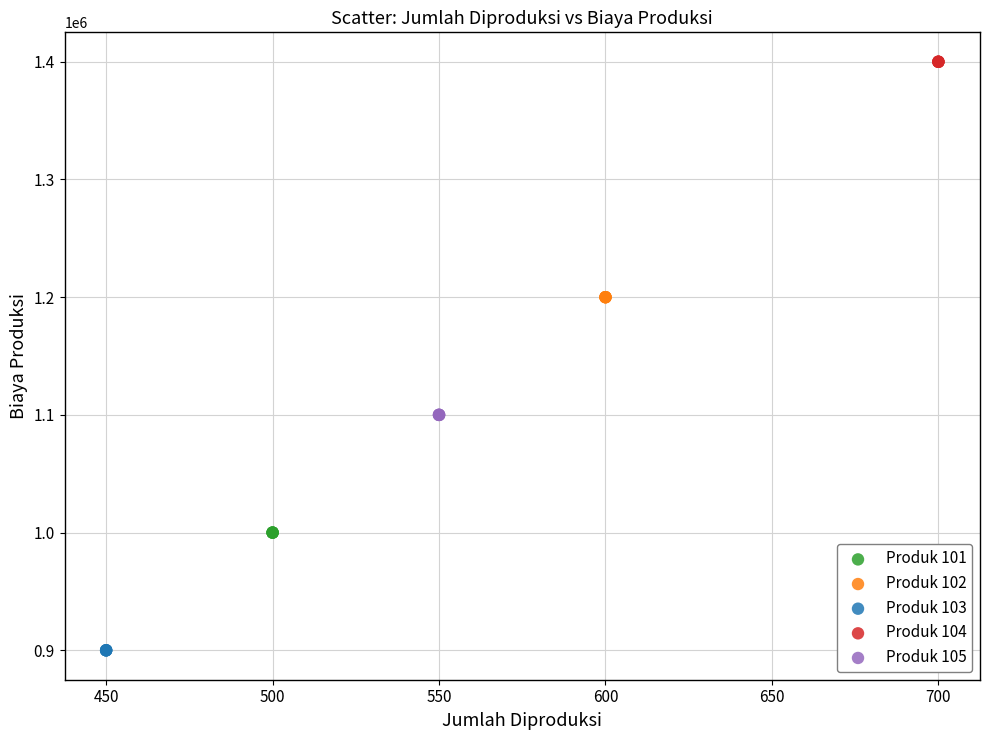

Which series contains the lowest Y value?

Produk 103